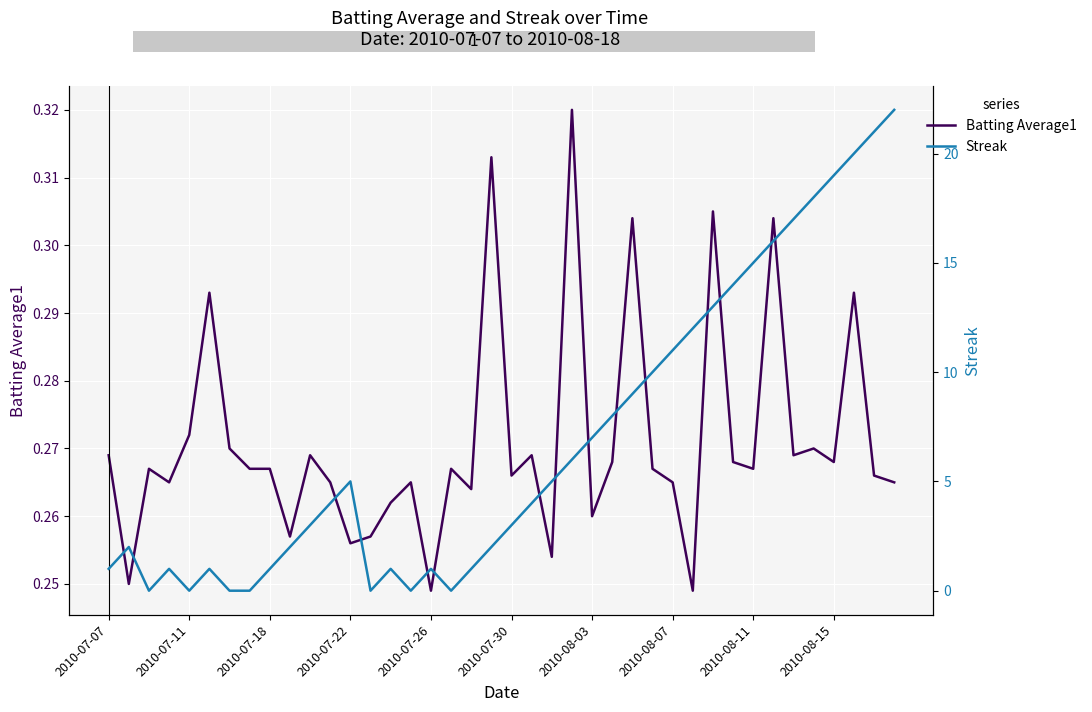

The Streak series shows 22.0 at 39. True or false?

True